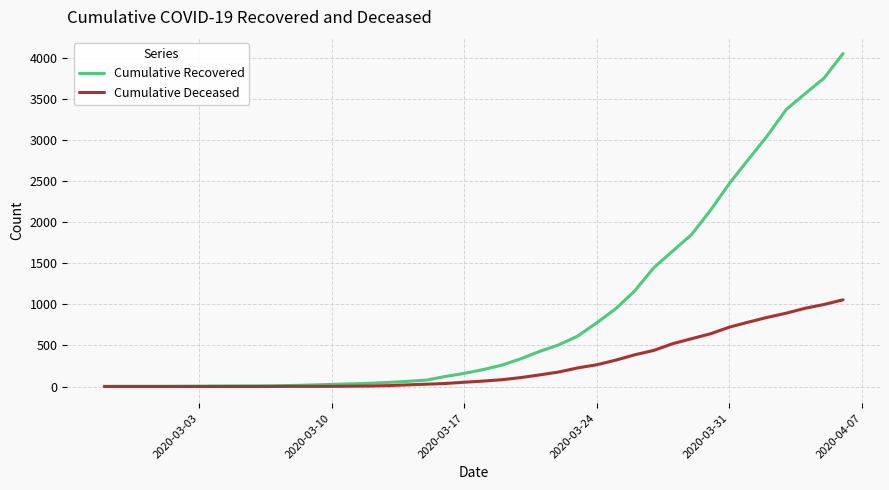

Which series has the largest range (max minus min)?

Cumulative Recovered